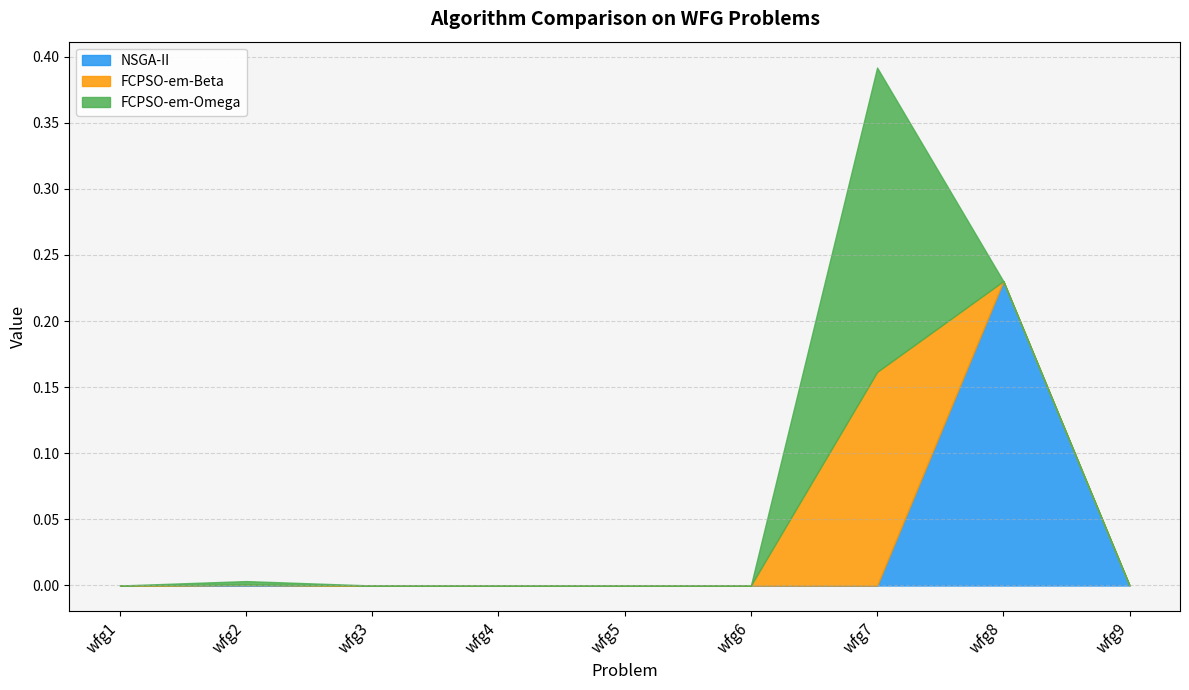

List the labels in order of NSGA-II value, largest first.

wfg8, wfg2, wfg5, wfg1, wfg3, wfg4, wfg6, wfg7, wfg9